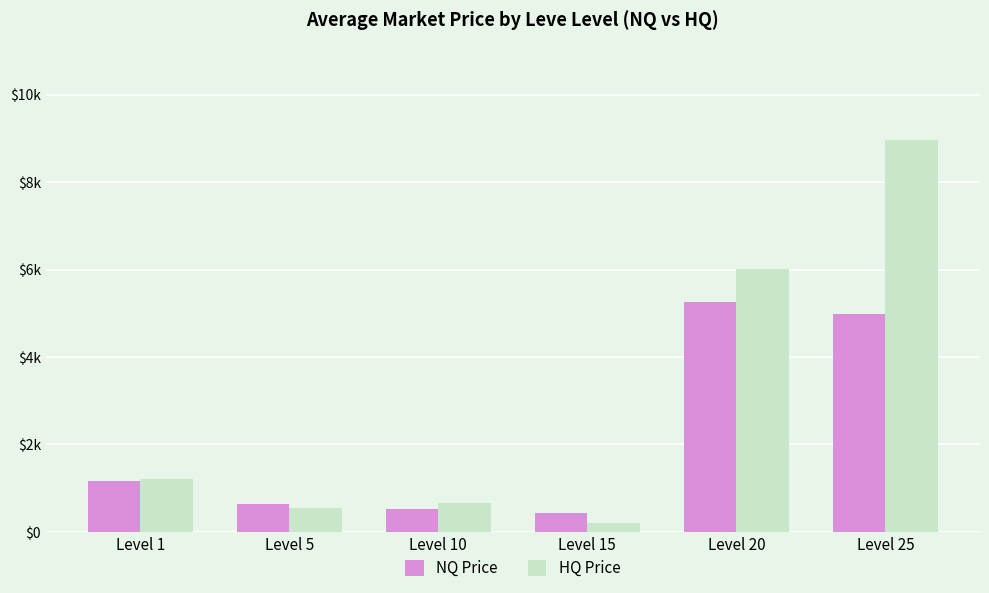

What is the difference between the NQ Price values at Level 1 and Level 10?

625.5